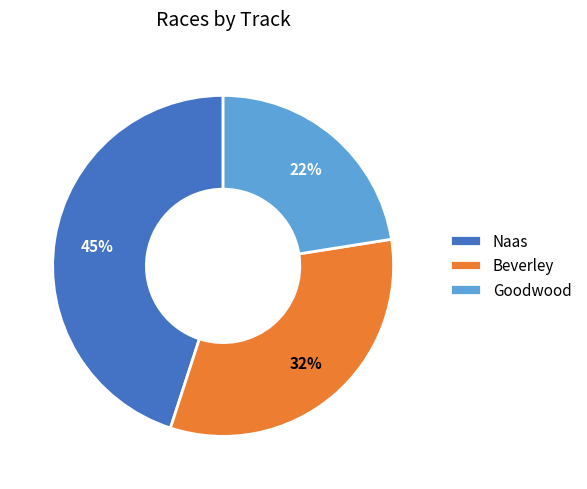

To the nearest percent, what portion does Naas represent?

45%